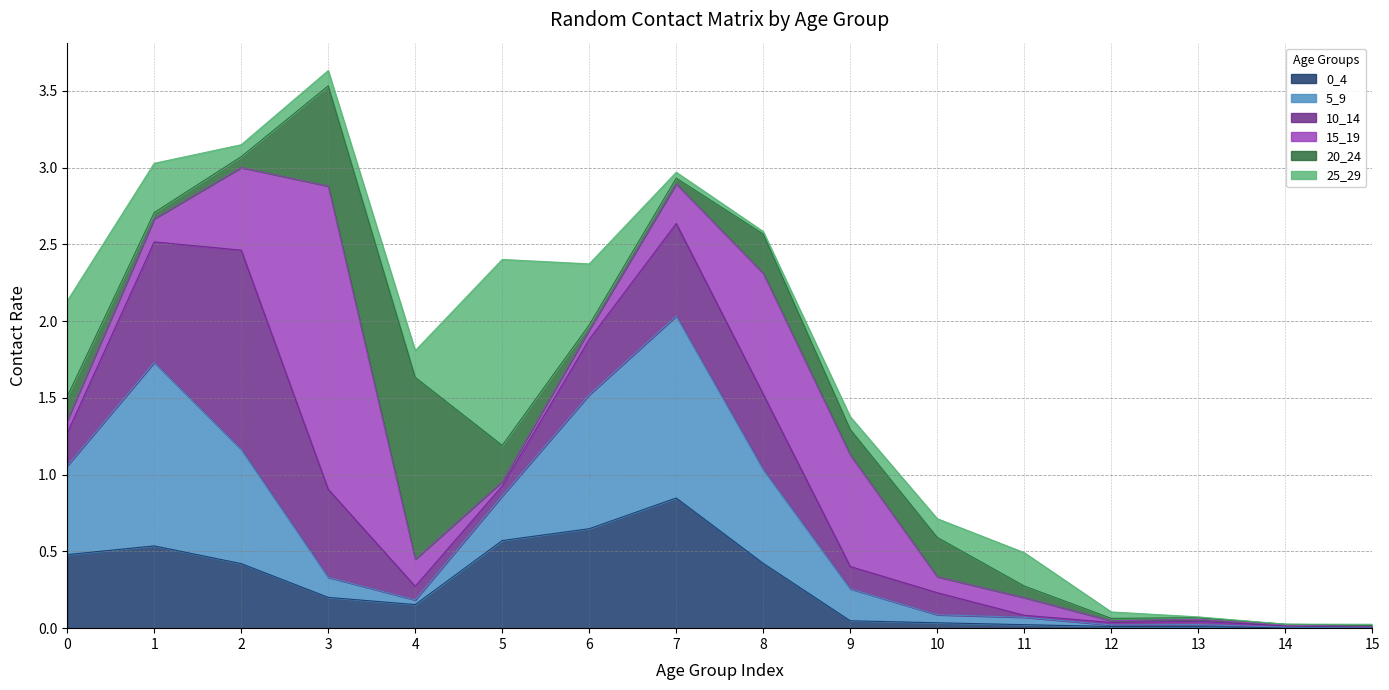

Which series has the largest total across all categories?

5_9